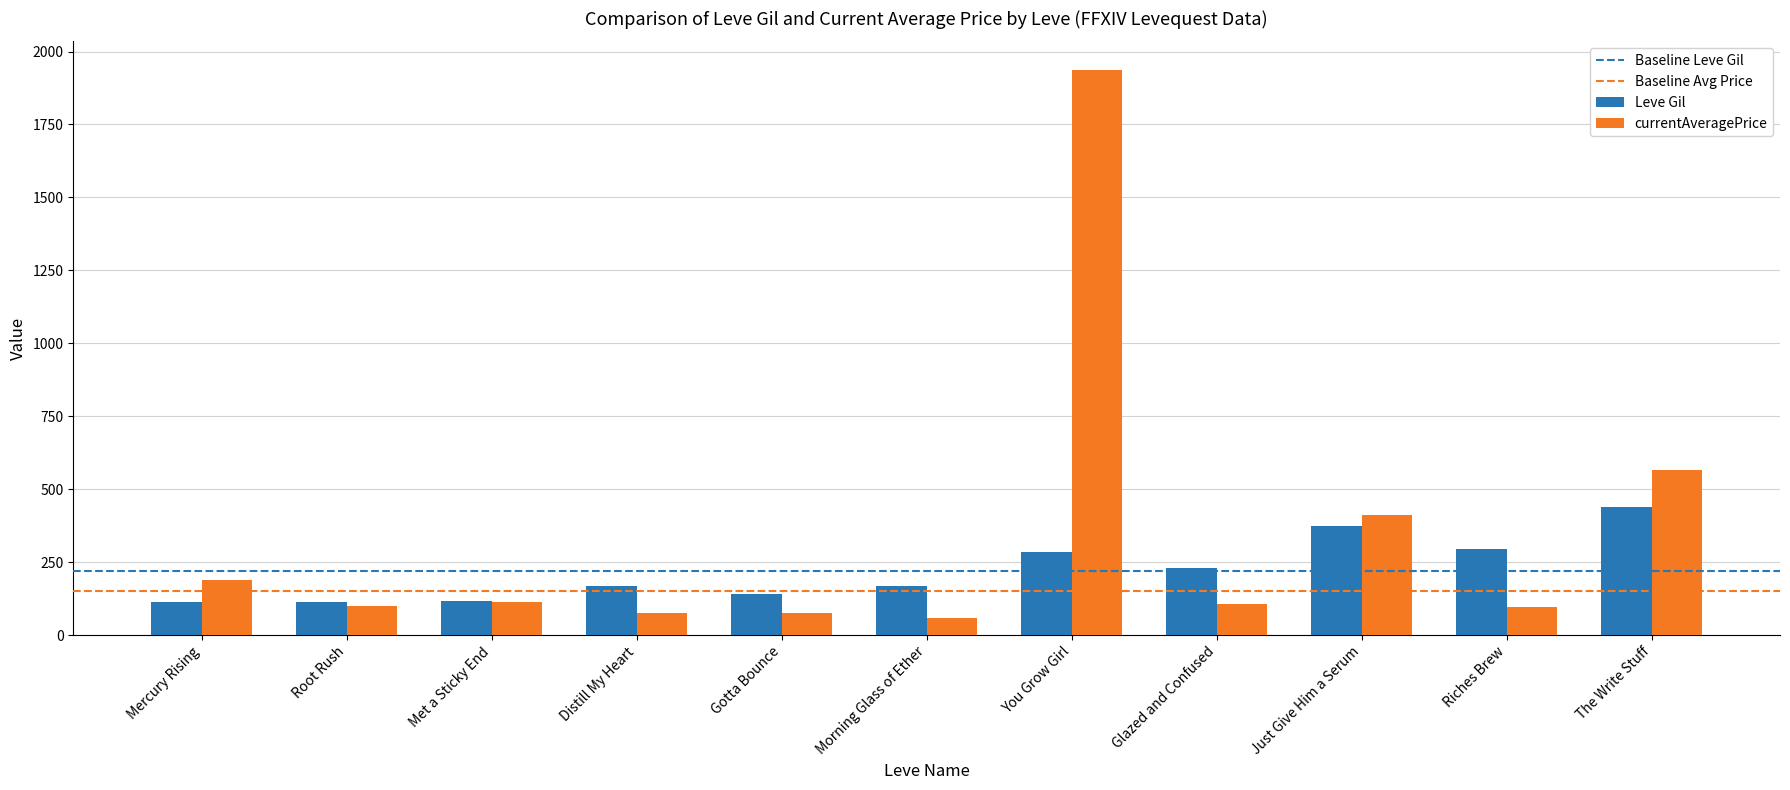

What is the average value of the Leve Gil series?

221.9